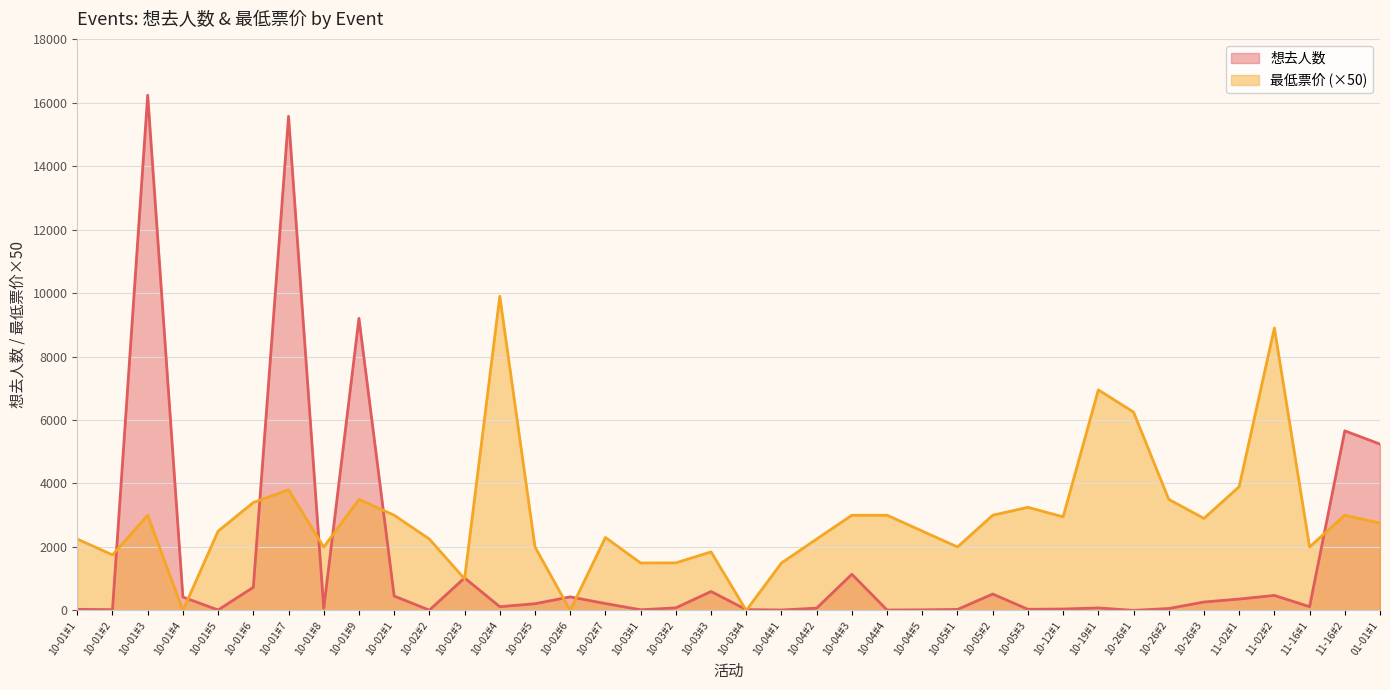

What is the total value across all series at 10-03#1?

1516.0